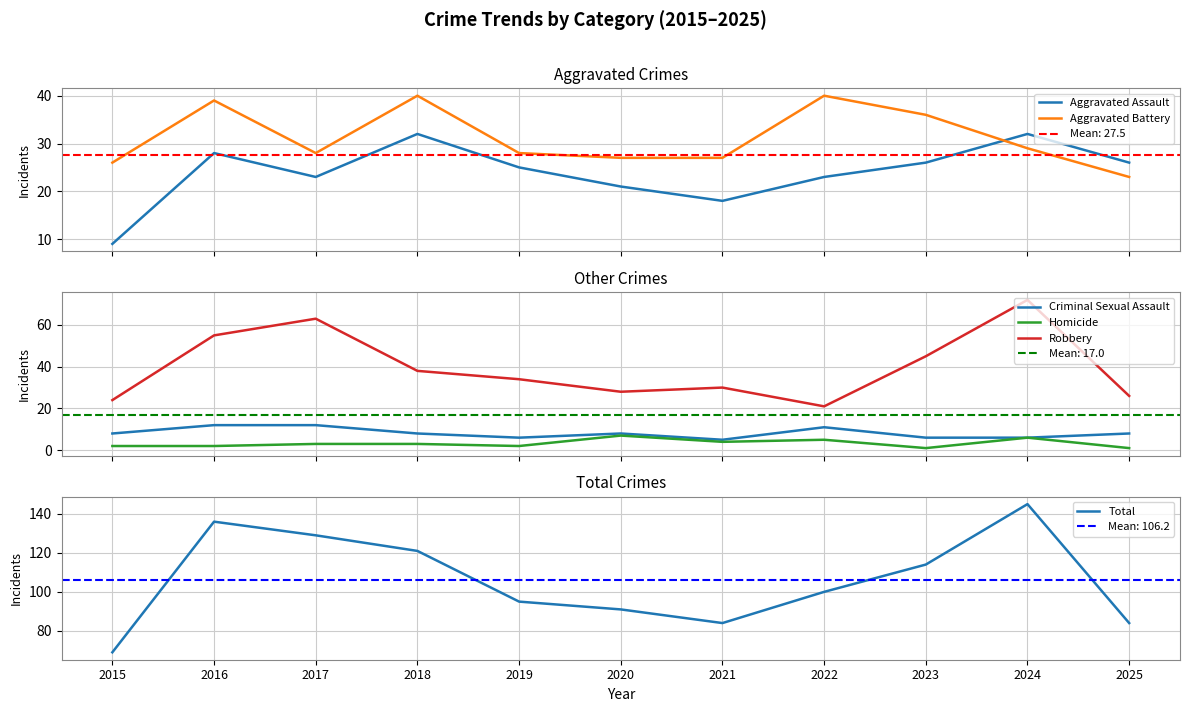

Rank the series by their maximum value, from highest to lowest.

Total, Robbery, Aggravated Battery, Aggravated Assault, Criminal Sexual Assault, Homicide